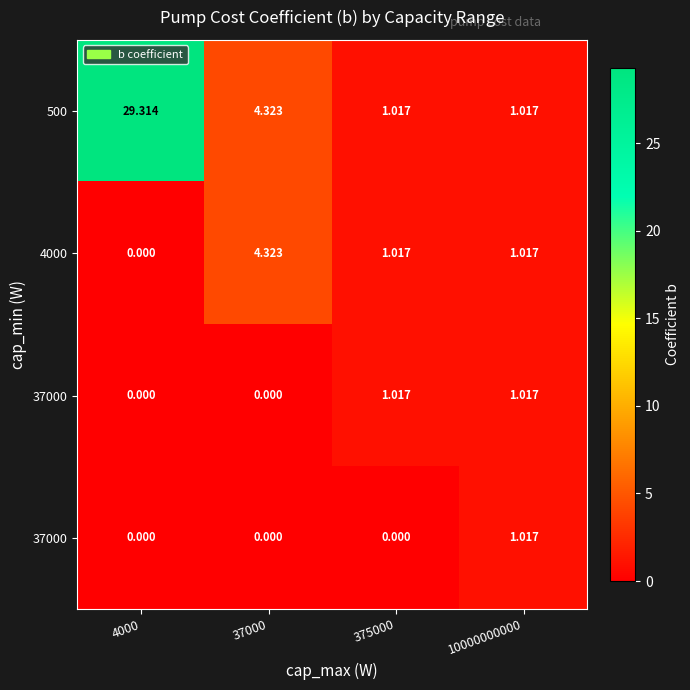

Count the number of data series in this chart.

4